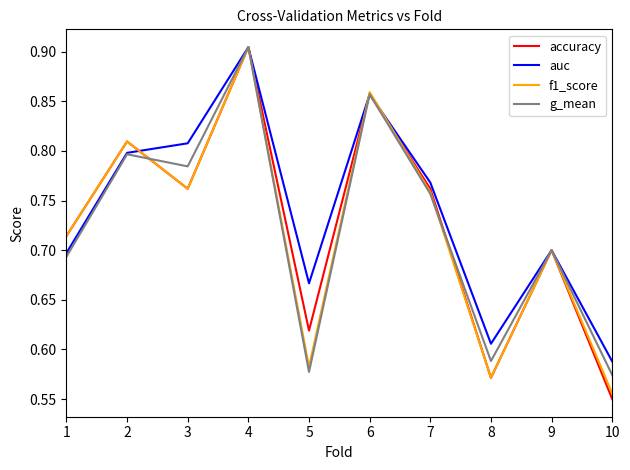

True or false: auc has more than 1 points higher than both neighbors.

True